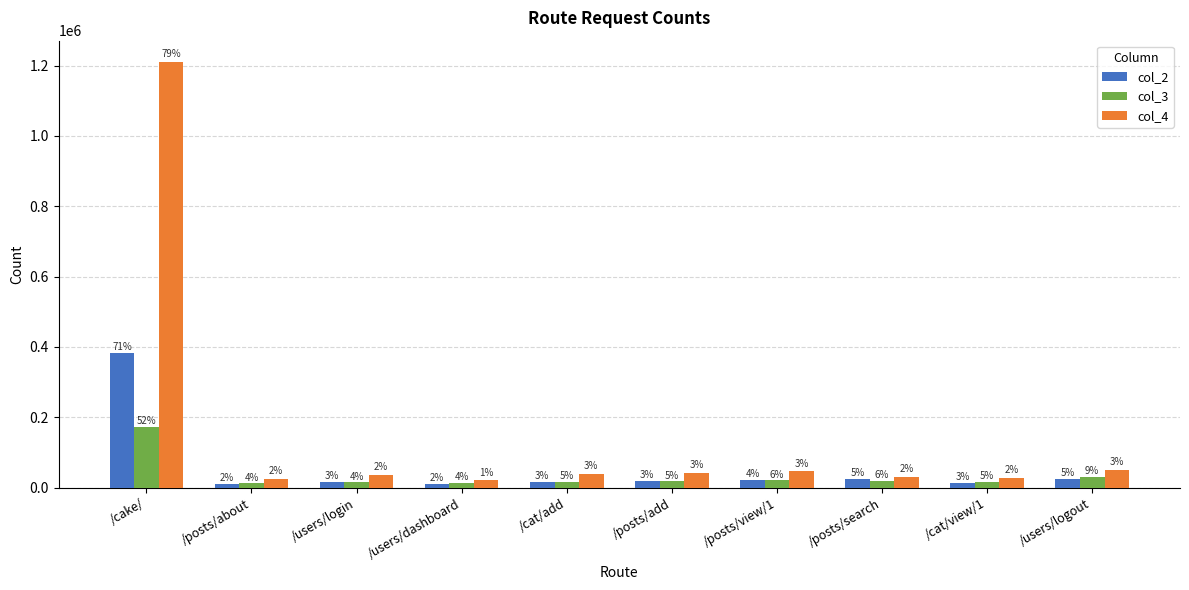

What is the approximate value of col_3 at /posts/about?

12423